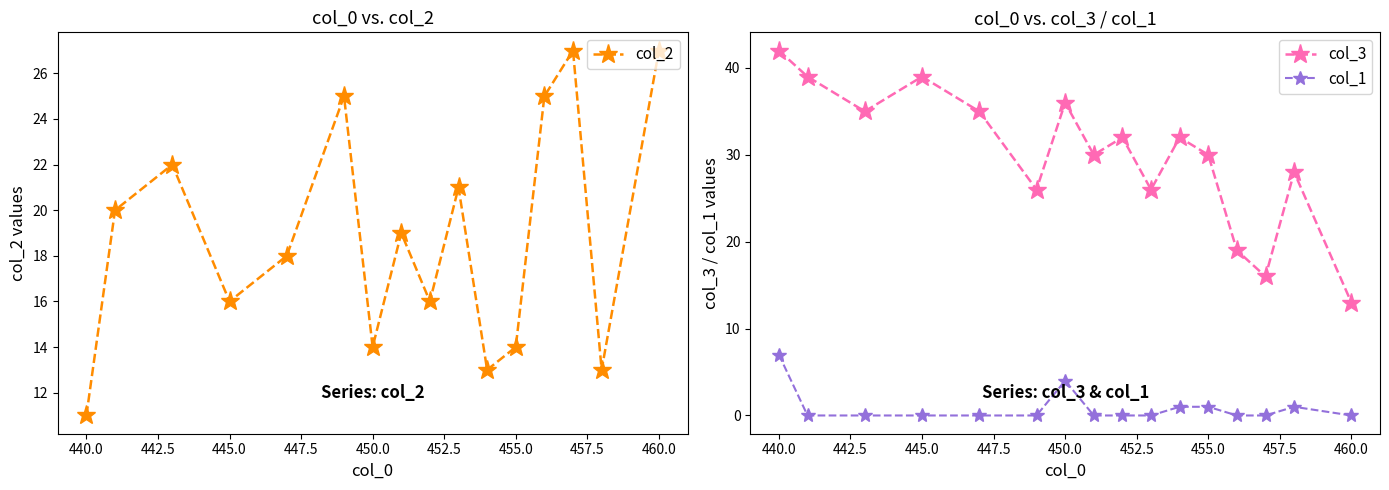

How many lines are shown in the chart?

3